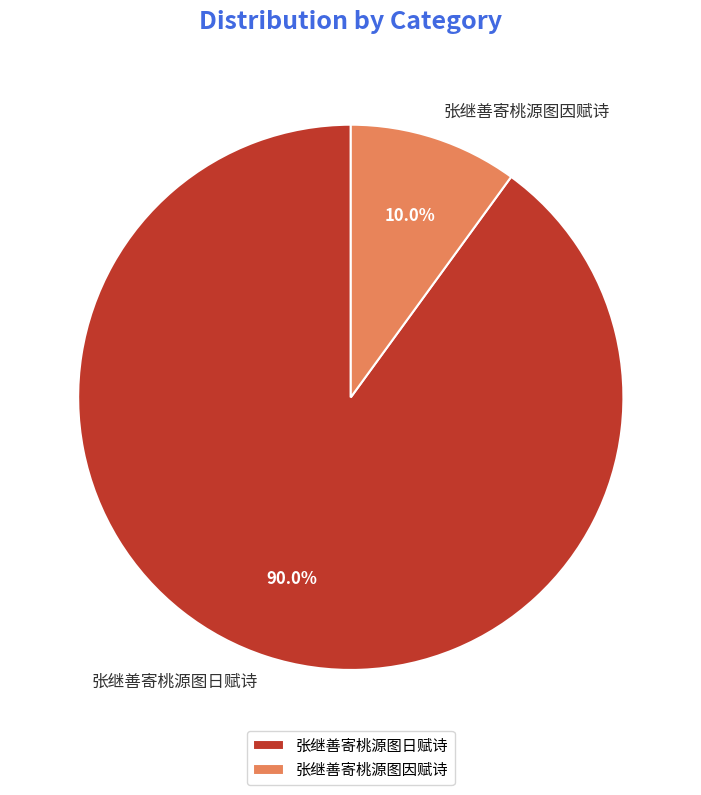

What percentage is NOT represented by 张继善寄桃源图日赋诗?

10.0%